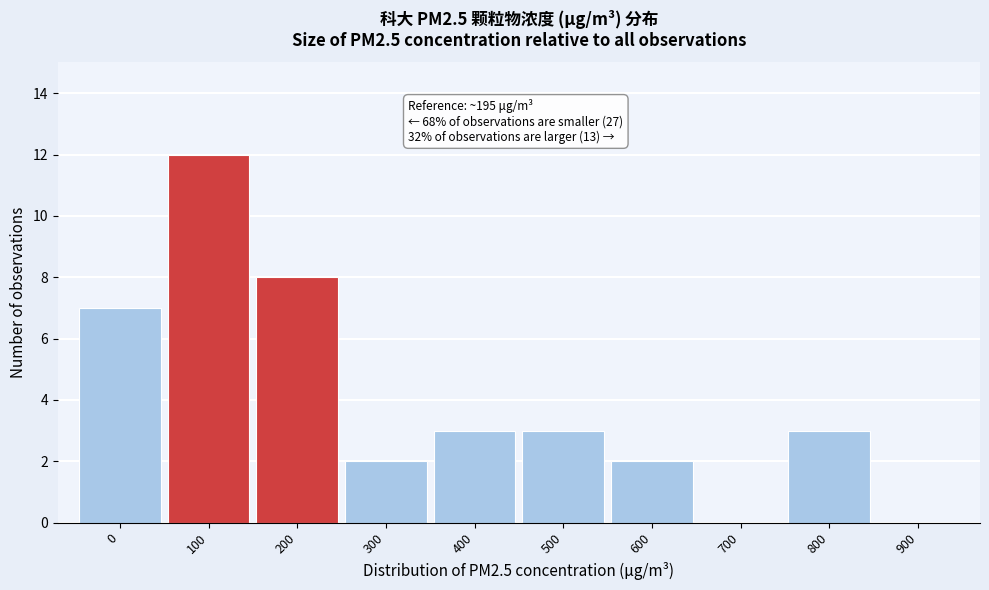

Reading right to left, what are all the values shown in this chart?

900=0	800=3	700=0	600=2	500=3	400=3	300=2	200=8	100=12	0=7